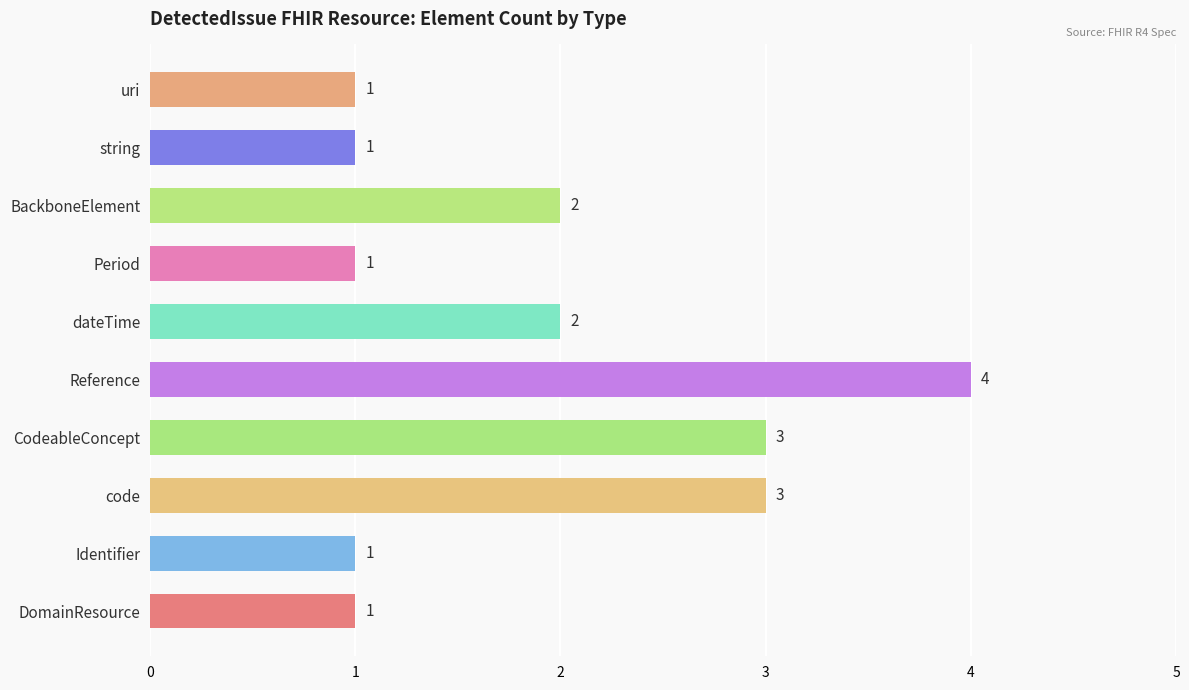

What is the difference between the maximum and minimum values?

3